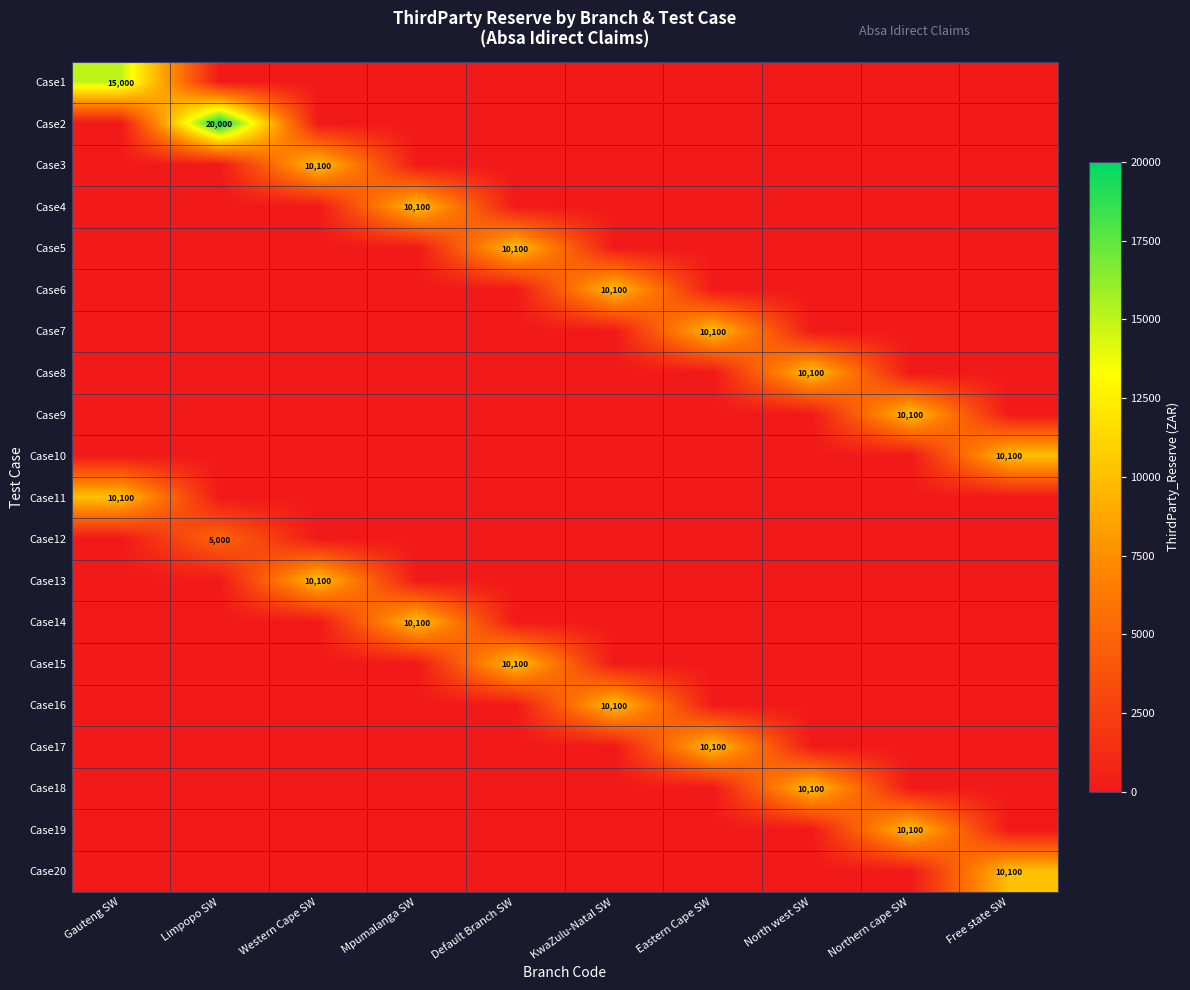

What is the greatest value displayed?

20000